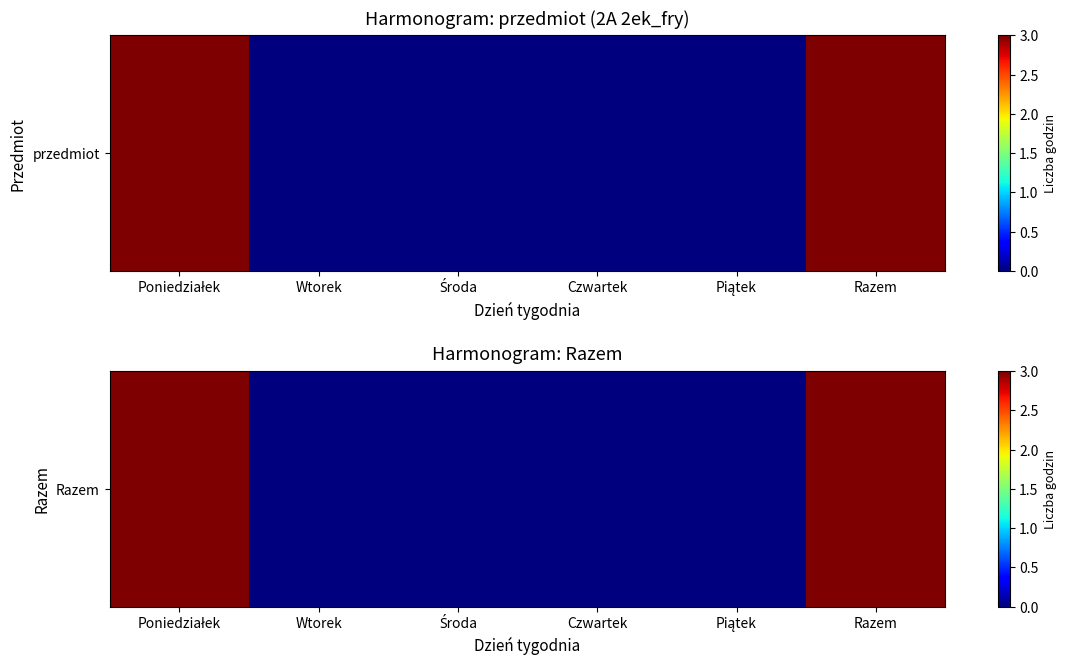

How many data points does each series have?

6